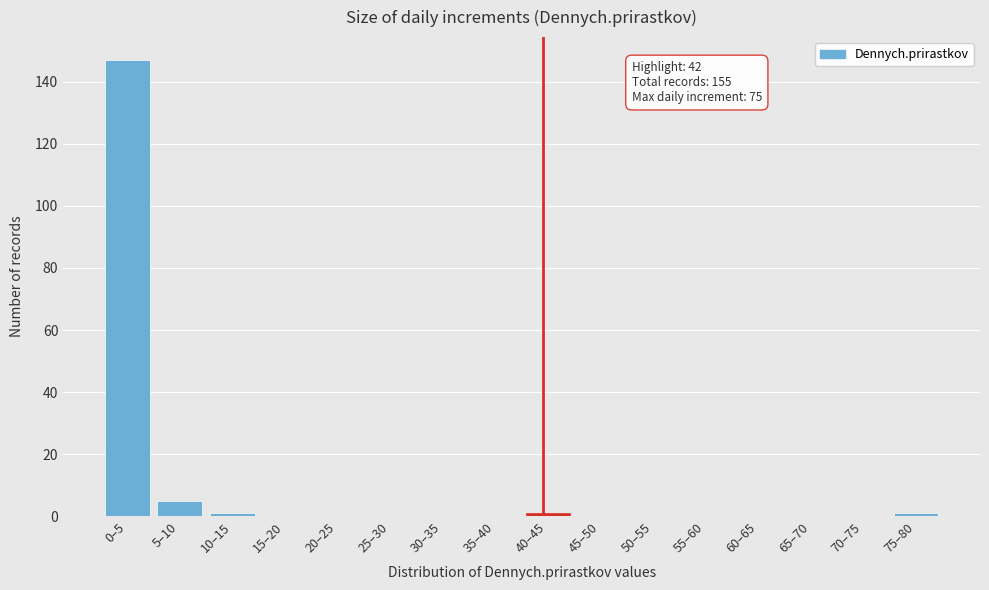

Reading right to left, what are all the values shown in this chart?

75–80=1	70–75=0	65–70=0	60–65=0	55–60=0	50–55=0	45–50=0	40–45=1	35–40=0	30–35=0	25–30=0	20–25=0	15–20=0	10–15=1	5–10=5	0–5=147